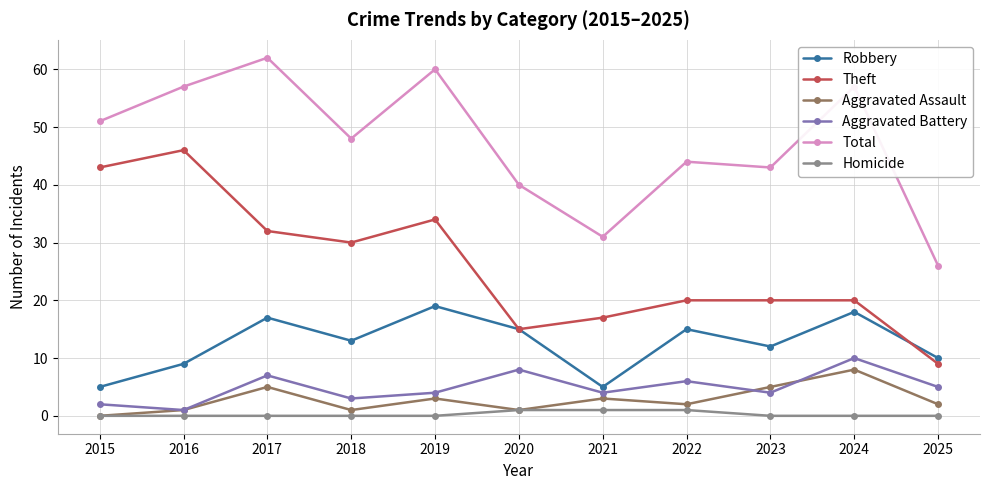

How many data points does each series have?

11